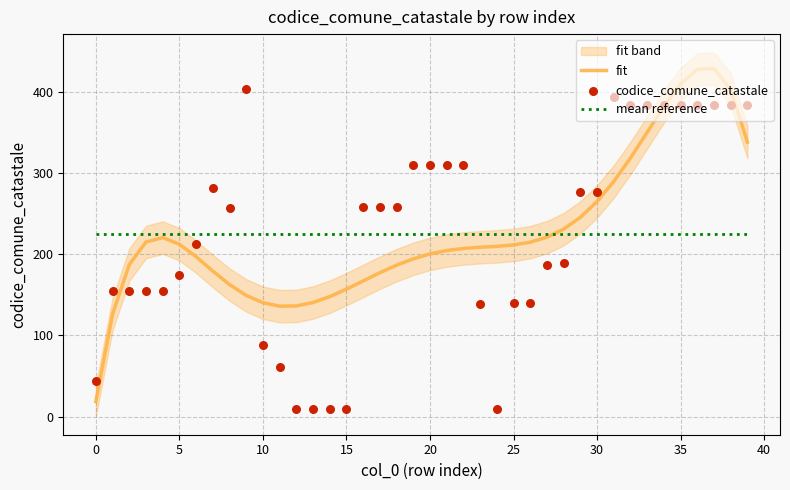

Which series has the largest total across all categories?

fit